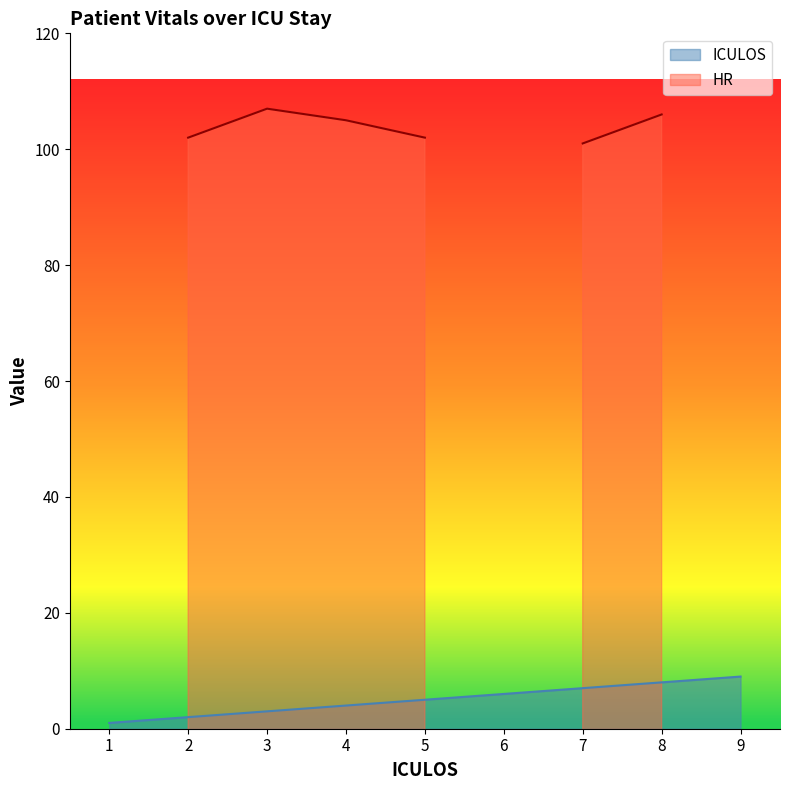

What value does the data have at 3?

3